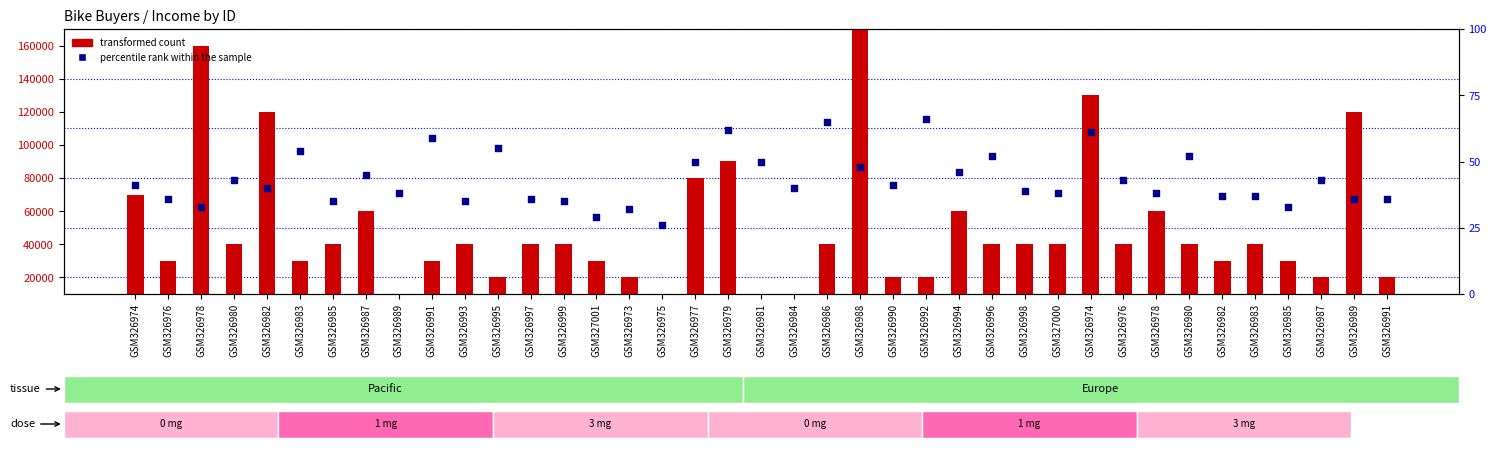

Which series contains the lowest Y value?

percentile rank within the sample